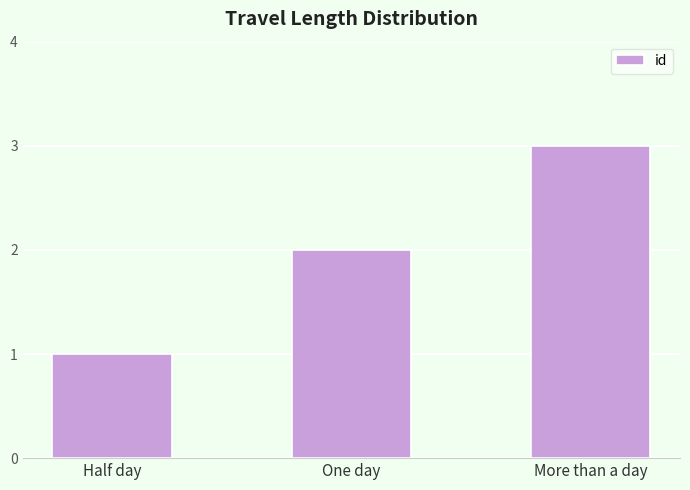

The chart shows a value of 2 at Half day. True or false?

False